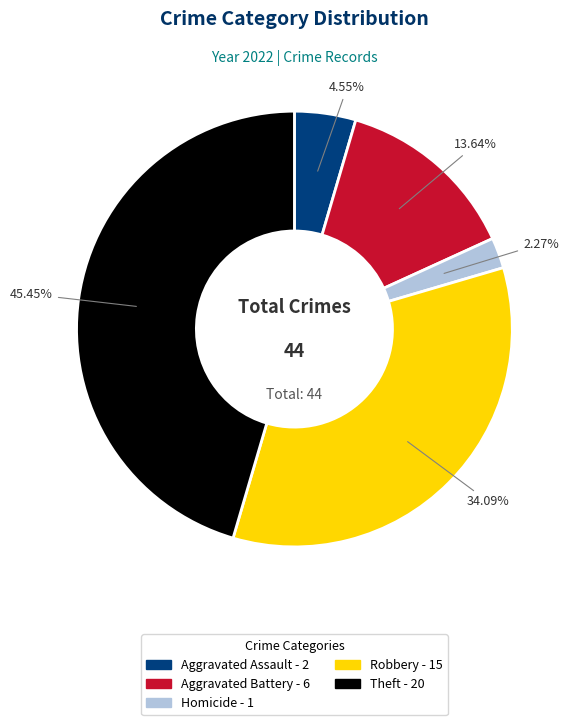

Is there any slice that represents more than half of the pie?

No